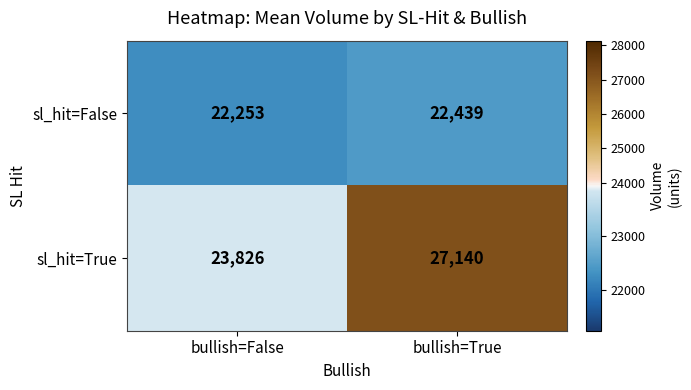

What is the spread (max minus min) of values at bullish=False?

1573